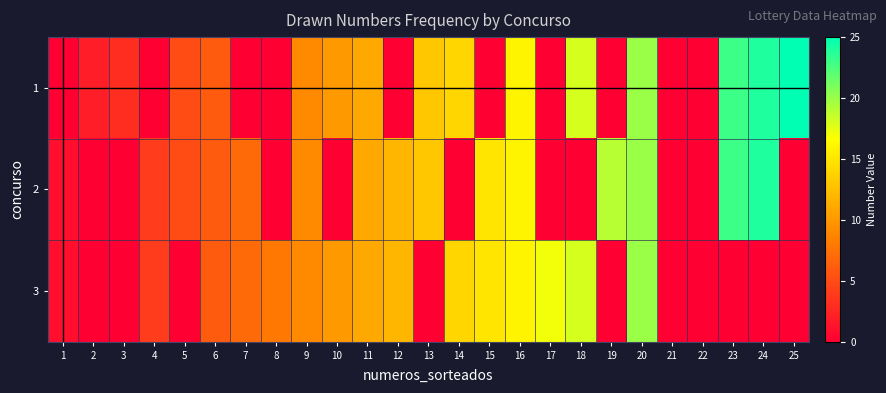

What is the maximum value shown in the chart?

25